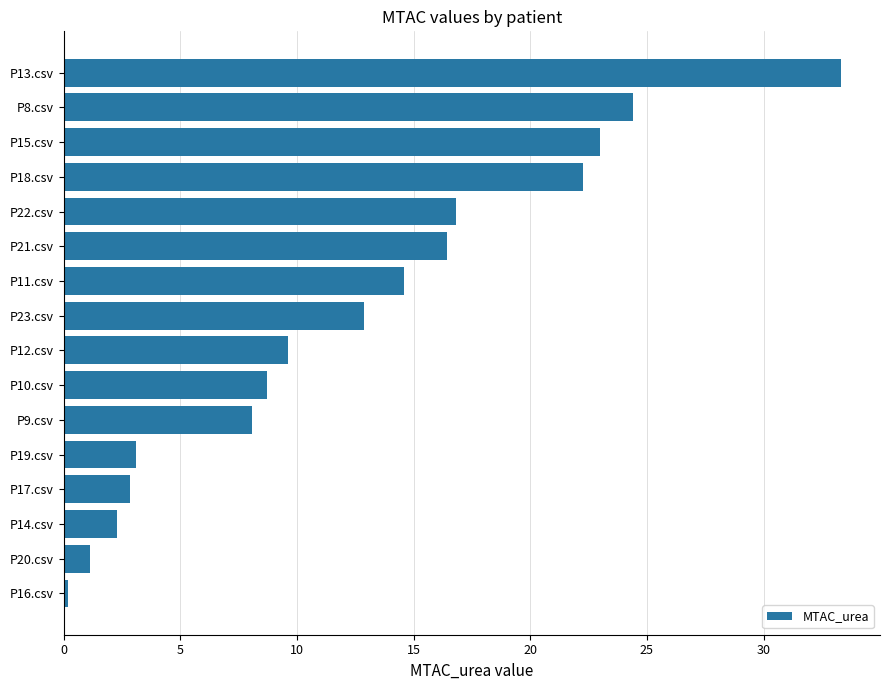

What is the maximum value shown in the chart?

33.3